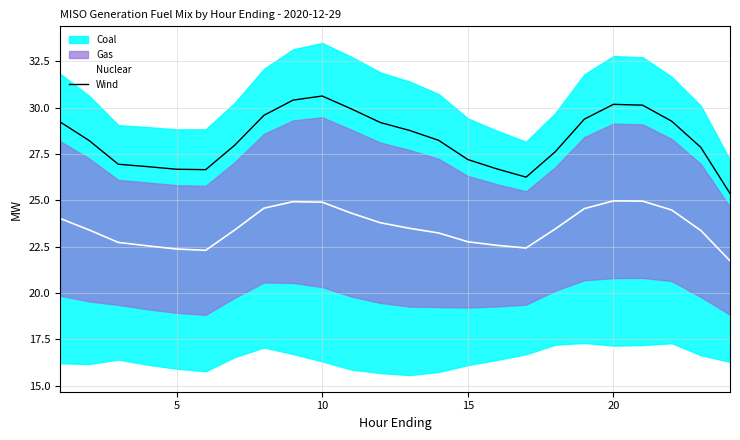

What is the maximum value for Nuclear?

25.0